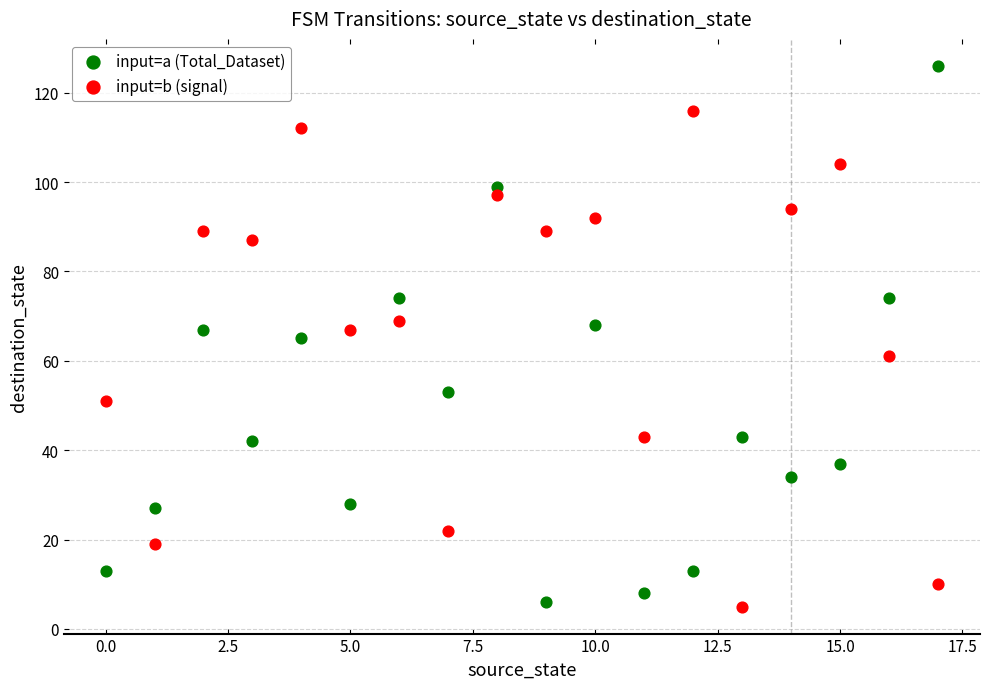

Which series contains the highest Y value?

input=a (Total_Dataset)